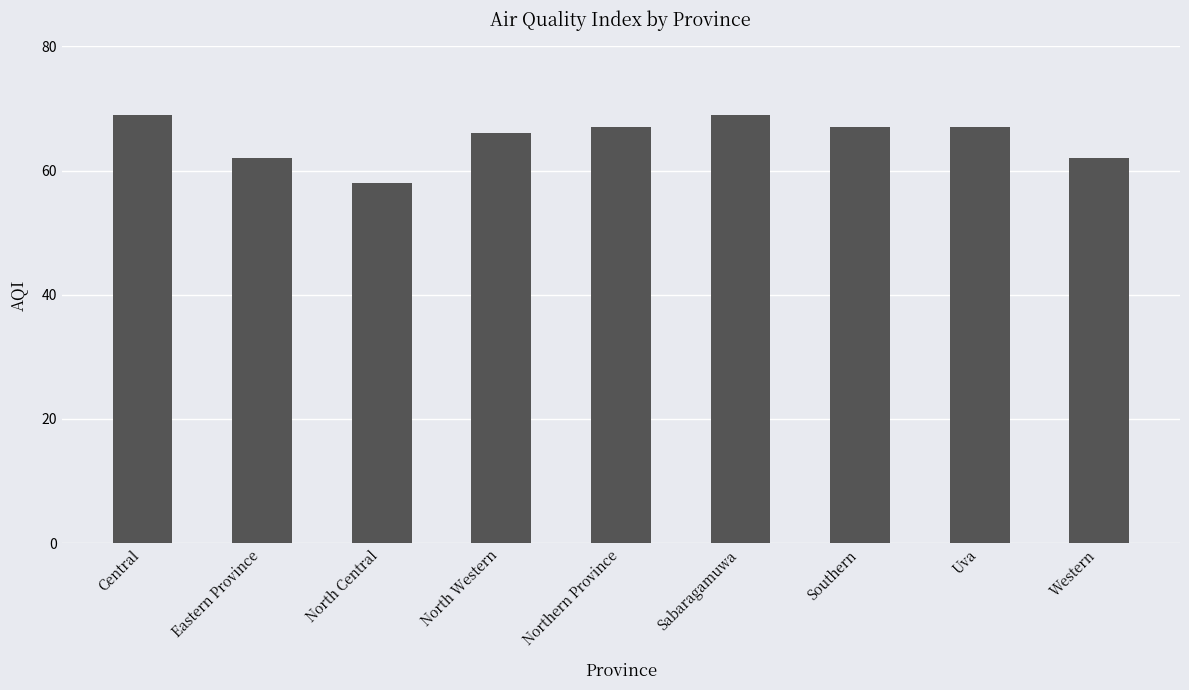

Read the value at Central, to the nearest 5.

70